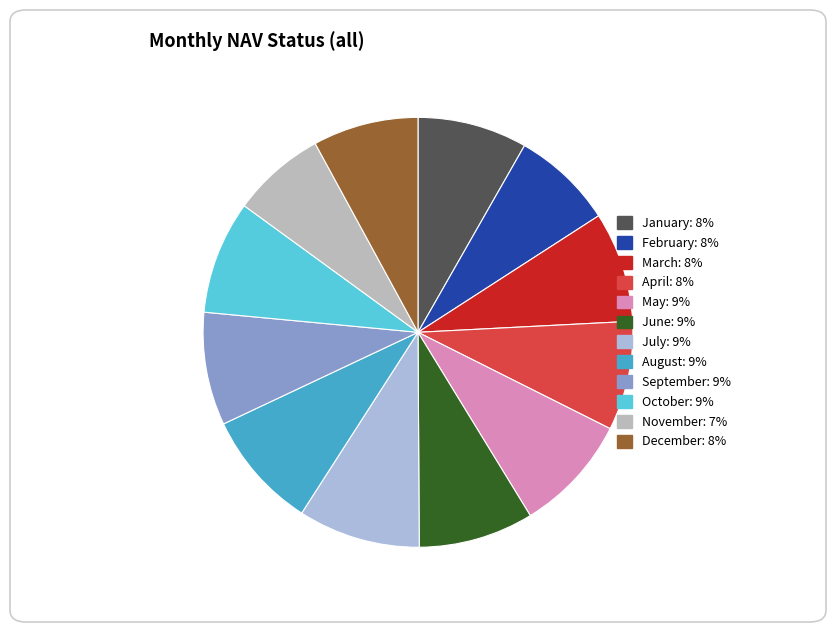

Which has a higher value, July or February?

July